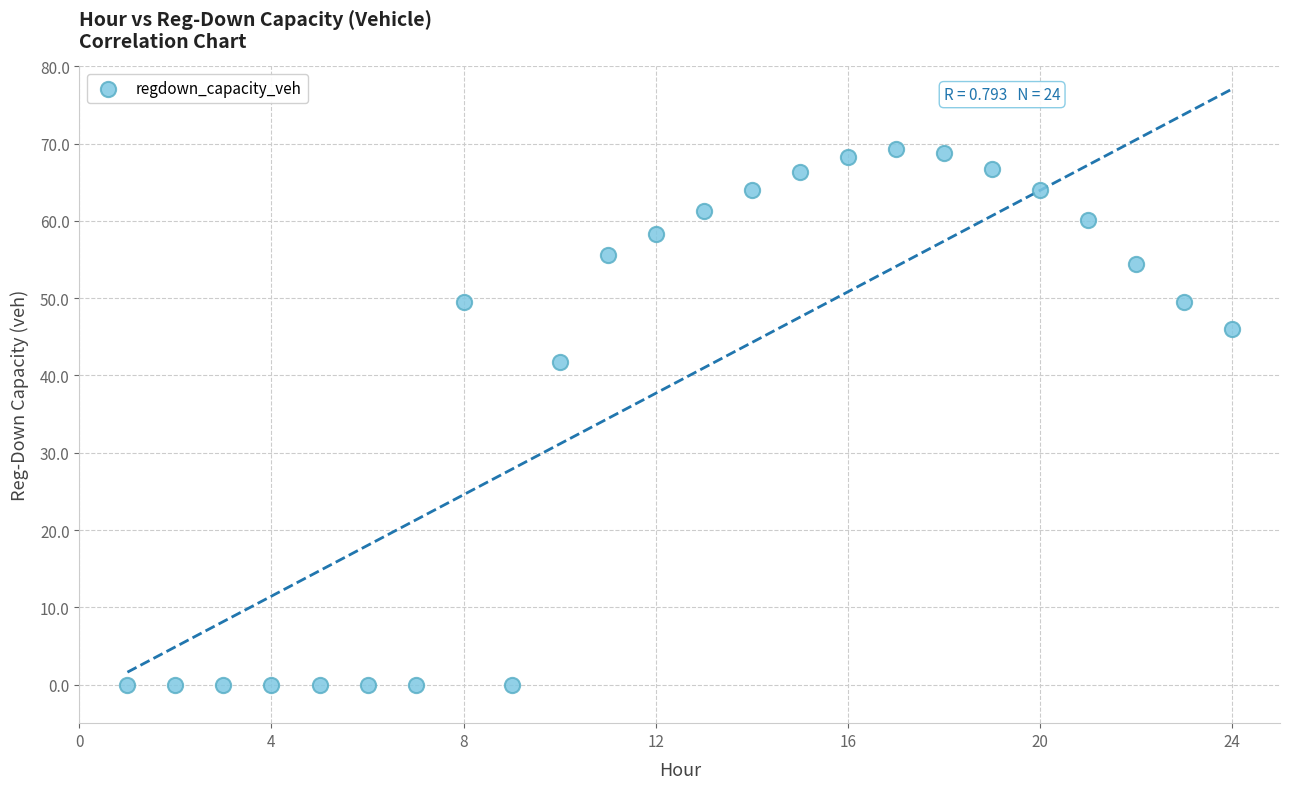

What Y value in the scatter plot is closest to 34?

41.8